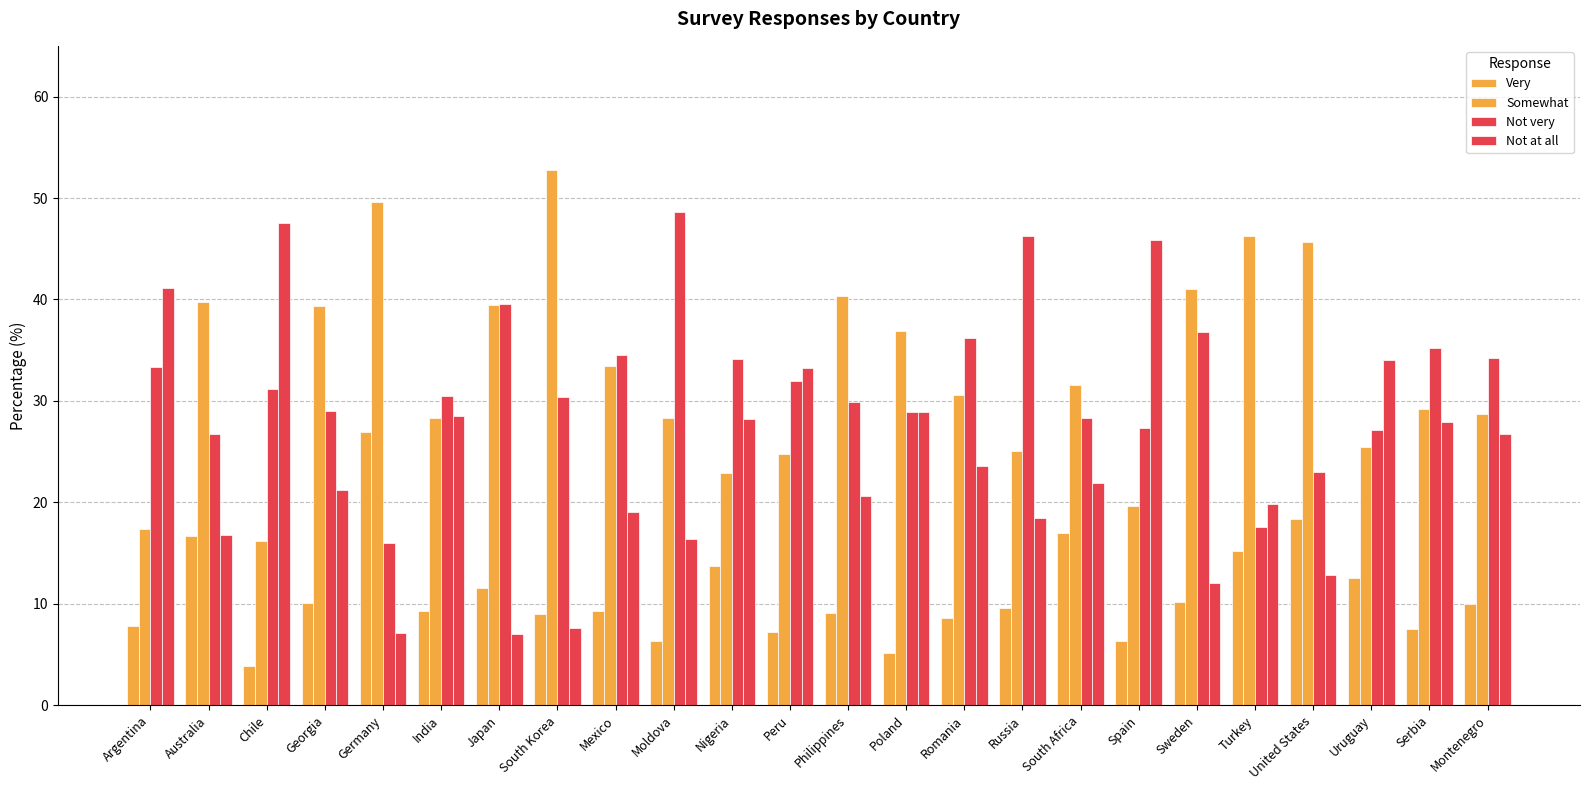

True or false: Not at all has a value of 27.9 at Serbia.

True